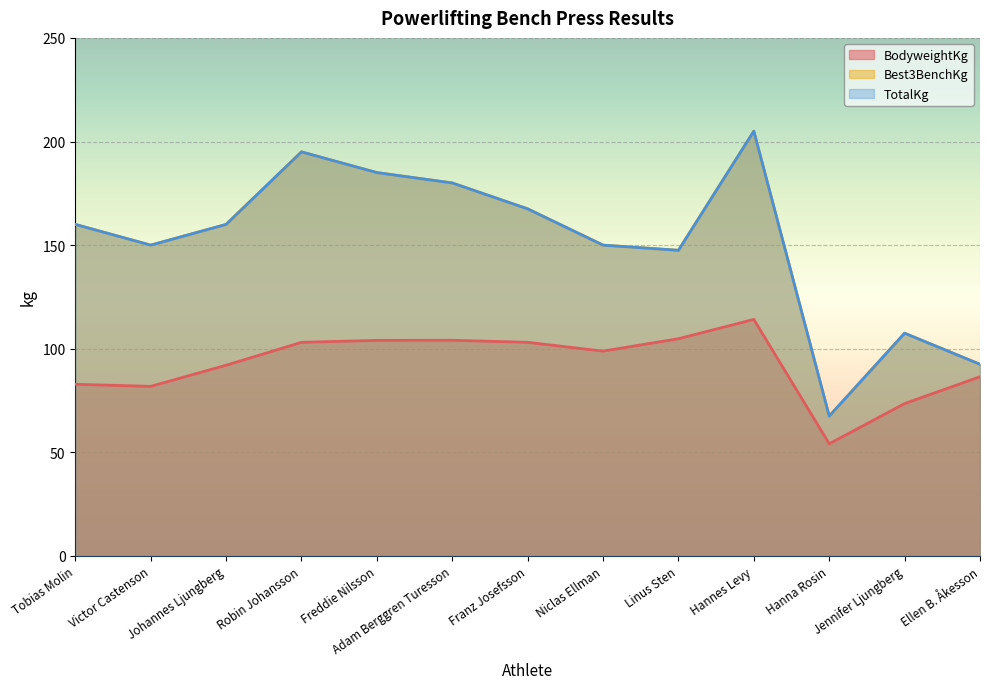

The value of Best3BenchKg at Ellen B. Åkesson is 92.5. True or false?

True